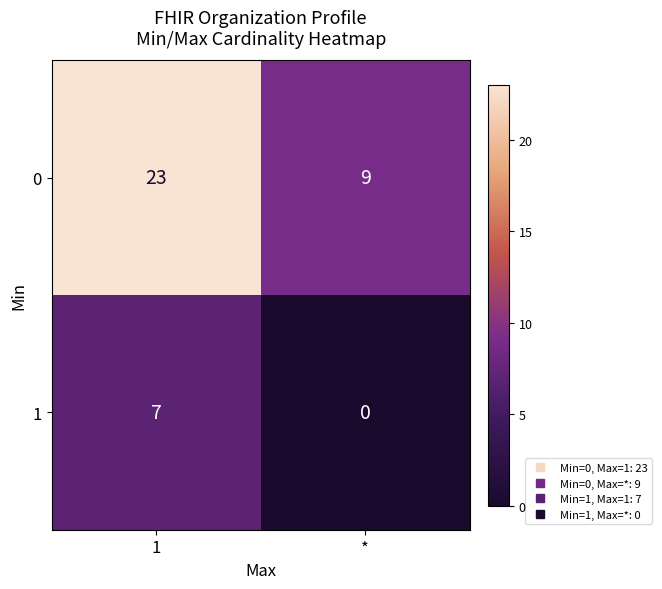

Which series changed the most between 1 and *?

0